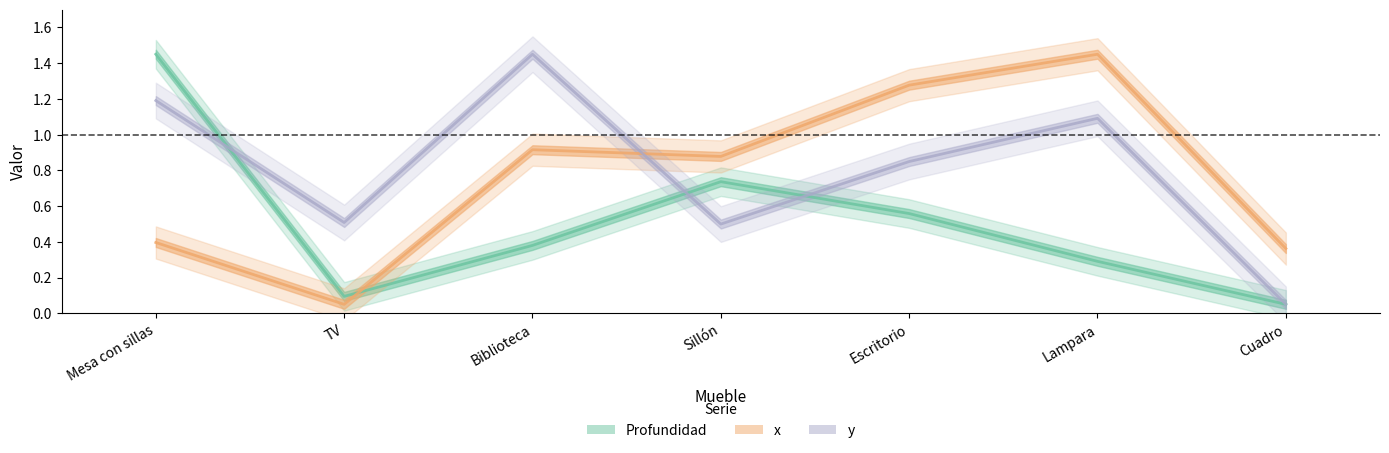

Read the x value at Sillón.

0.9